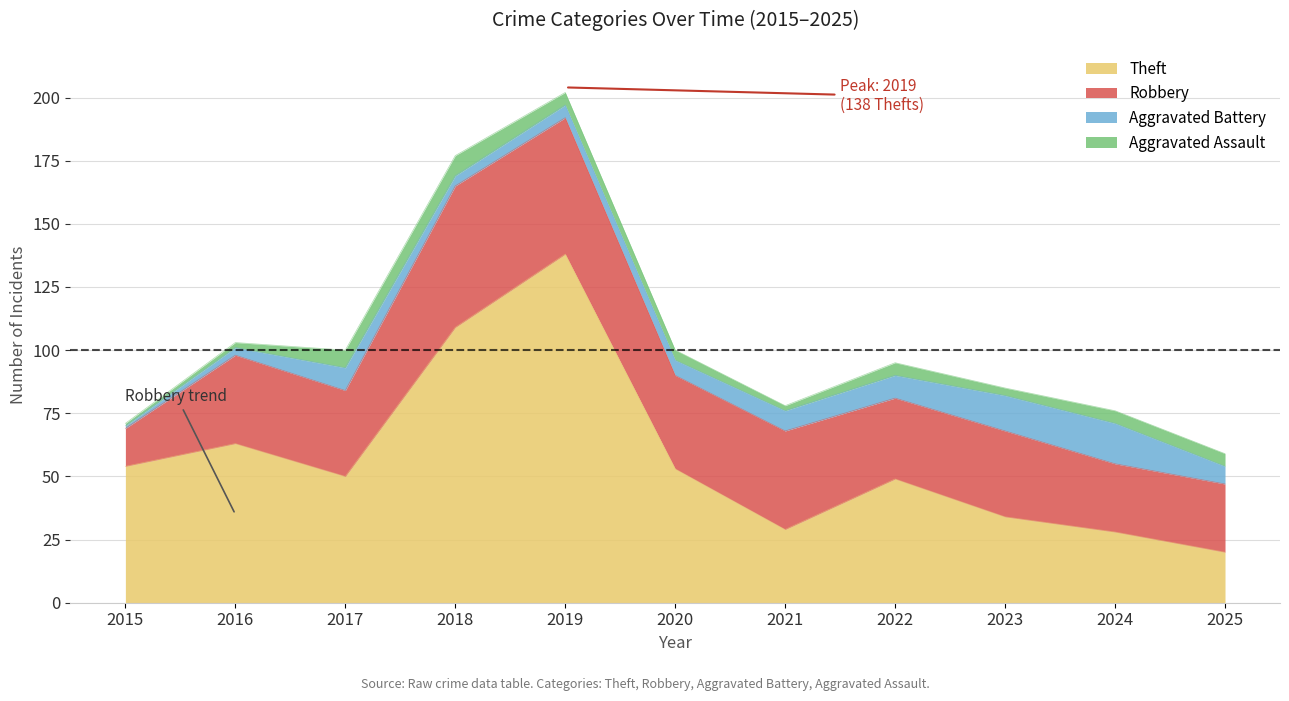

What is the value of the Theft point at the 6th from the left?

53